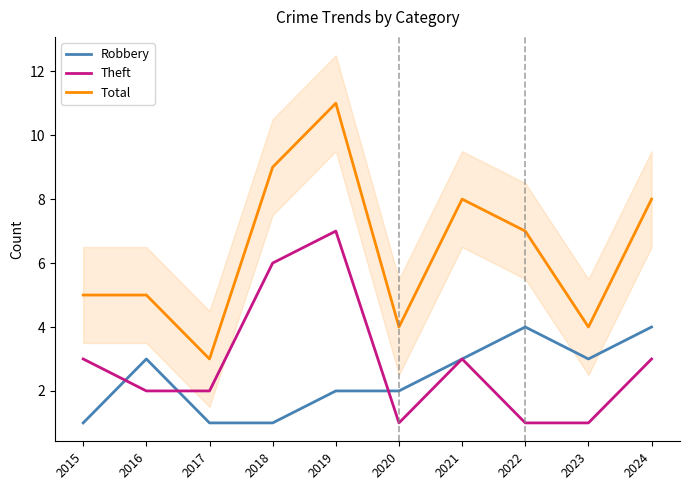

Reading right to left, transcribe all the data shown in this chart.

Robbery: 4	3	4	3	2	2	1	1	3	1
Theft: 3	1	1	3	1	7	6	2	2	3
Total: 8	4	7	8	4	11	9	3	5	5